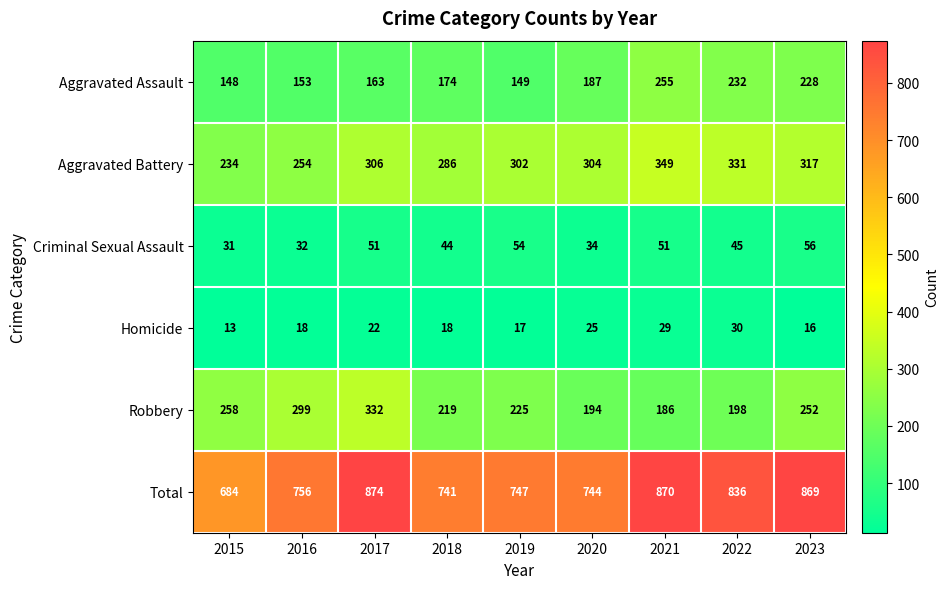

How many categories are shown in the chart?

9